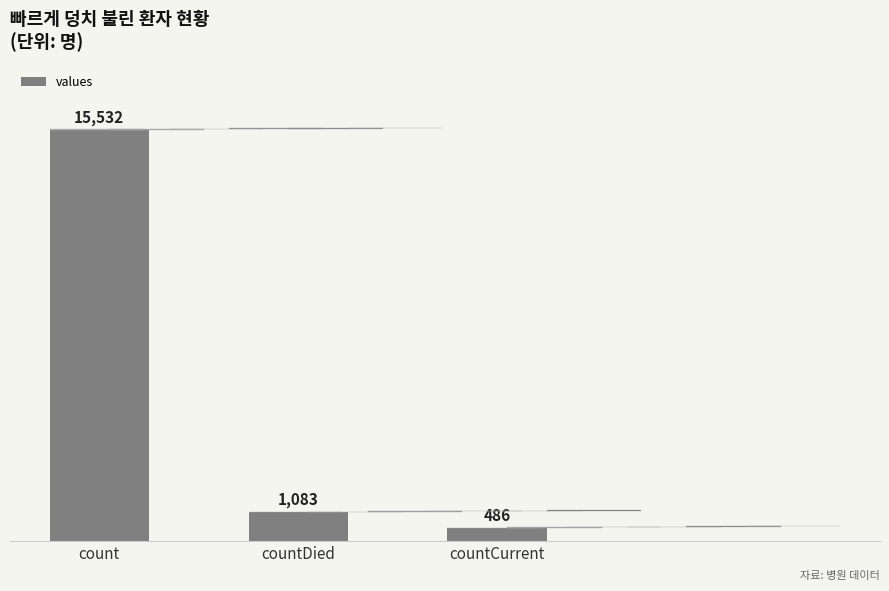

Reading left to right, transcribe all the data shown in this chart.

15532	1083	486